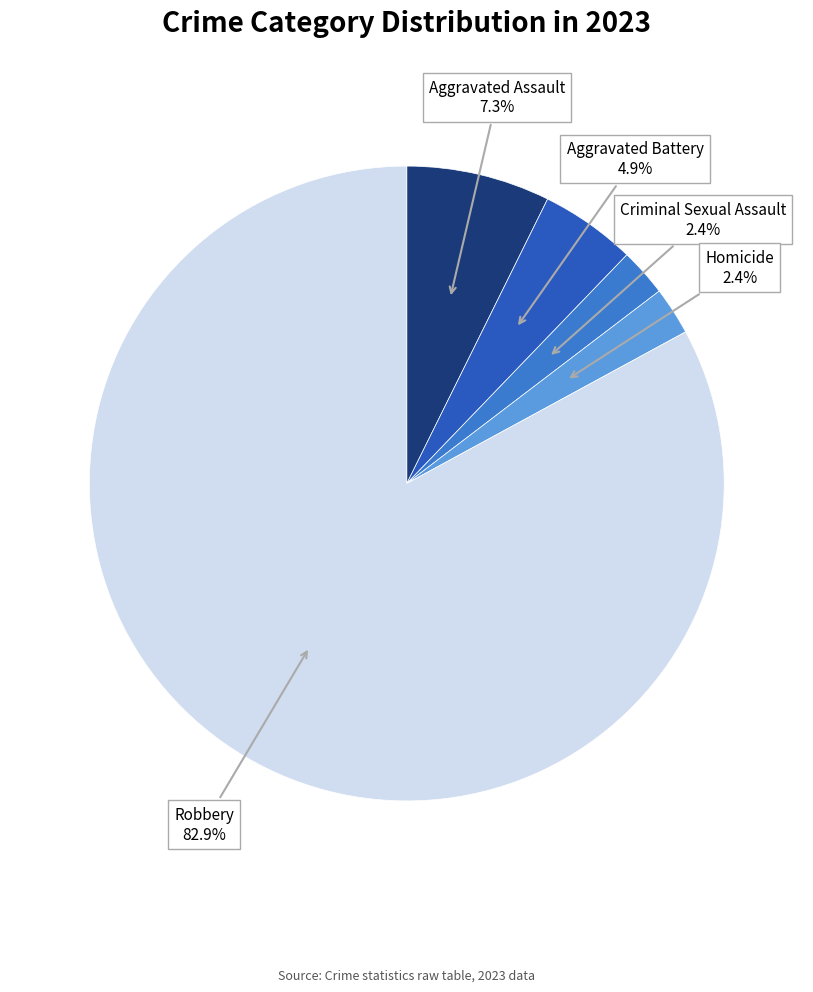

How many segments does this pie chart have?

5